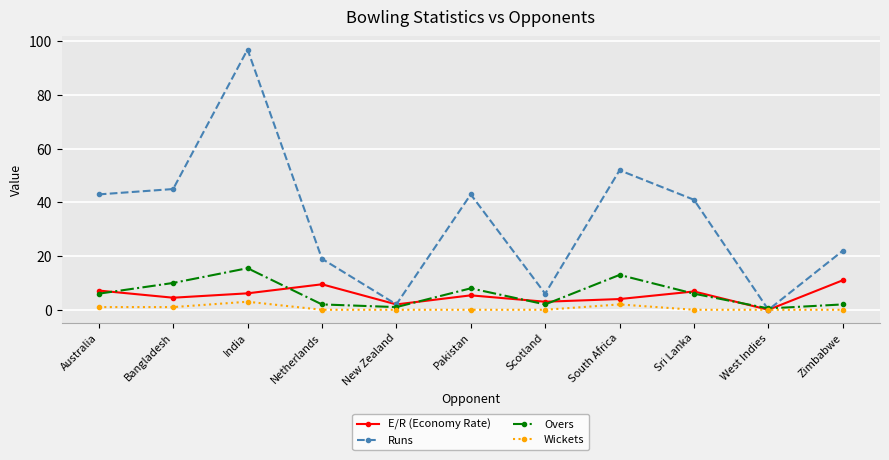

What is the label of the 7th point from the left?

Scotland